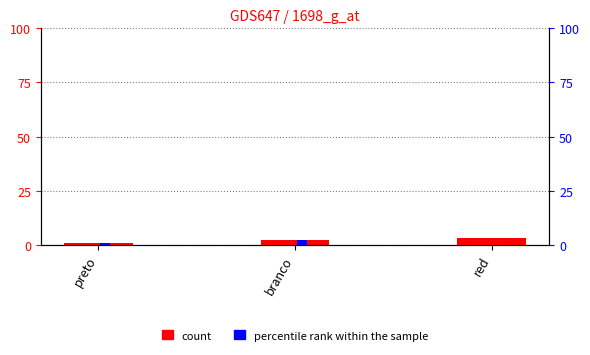

True or false: percentile rank within the sample has a value of -1 at red.

False